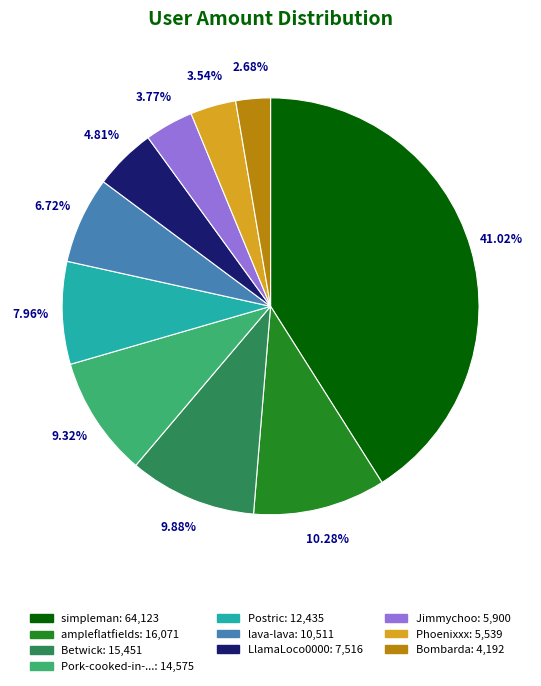

Which slice is the smallest?

Bombarda